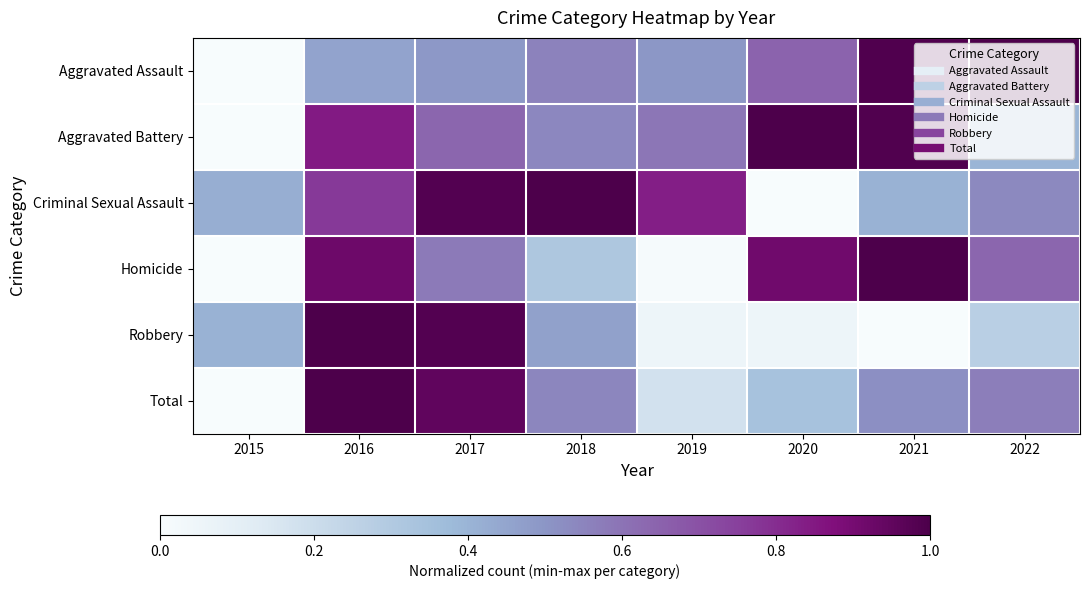

Which label corresponds to the largest value in the chart?

2016